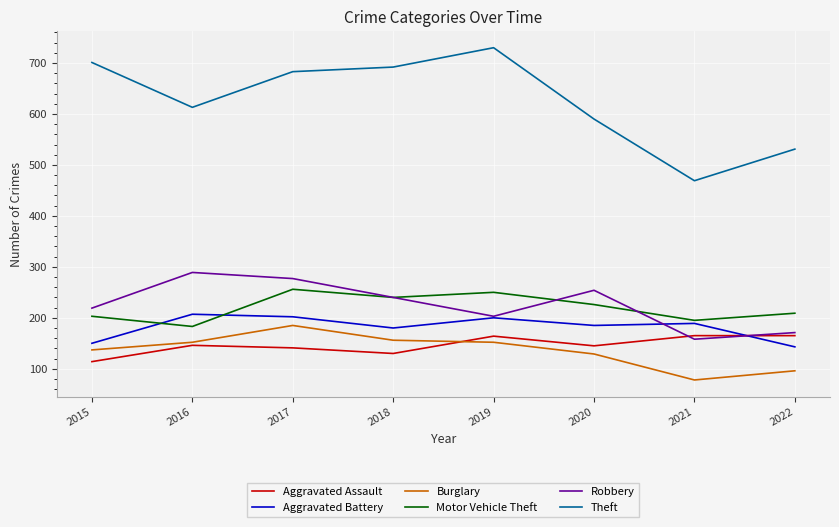

Which series changed the most between 2020 and 2022?

Robbery